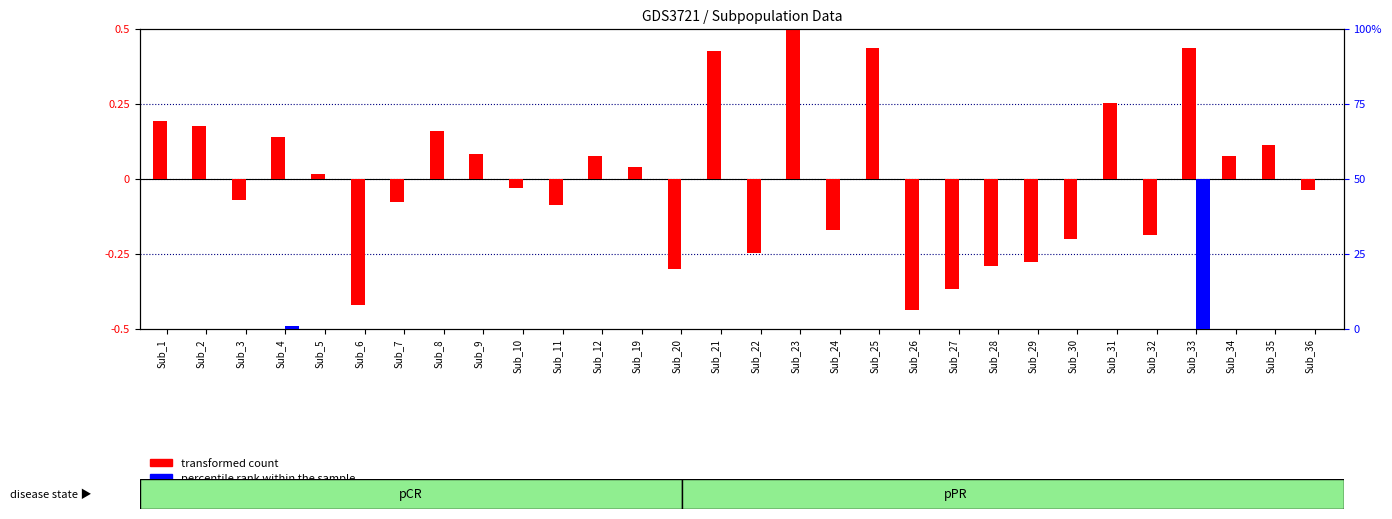

Which series has the widest spread of values?

percentile rank within the sample